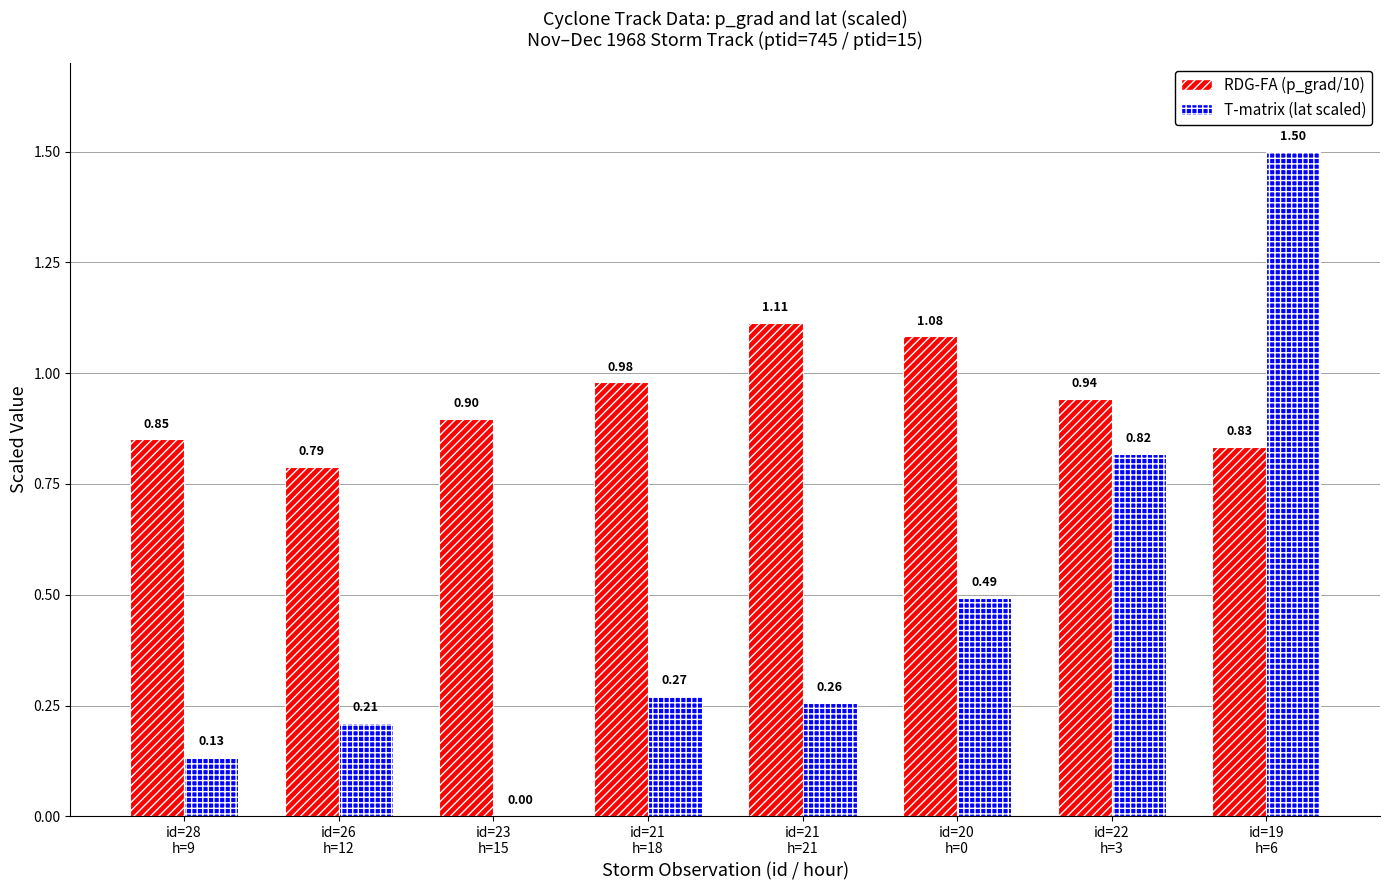

Which series has the largest total across all categories?

RDG-FA (p_grad/10)